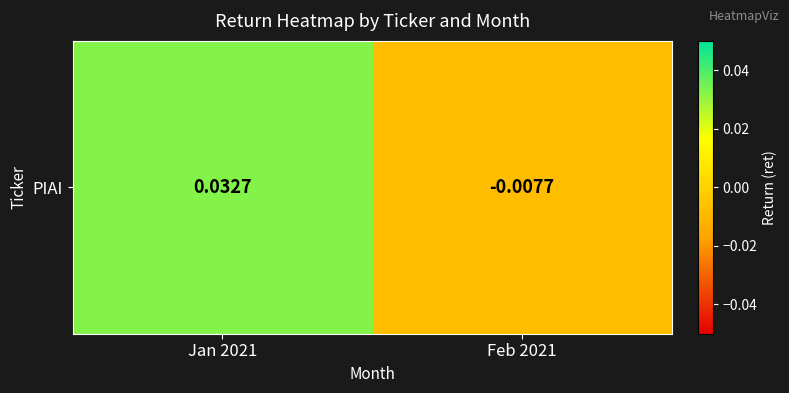

True or false: the data shows -0.0 at Feb 2021.

False